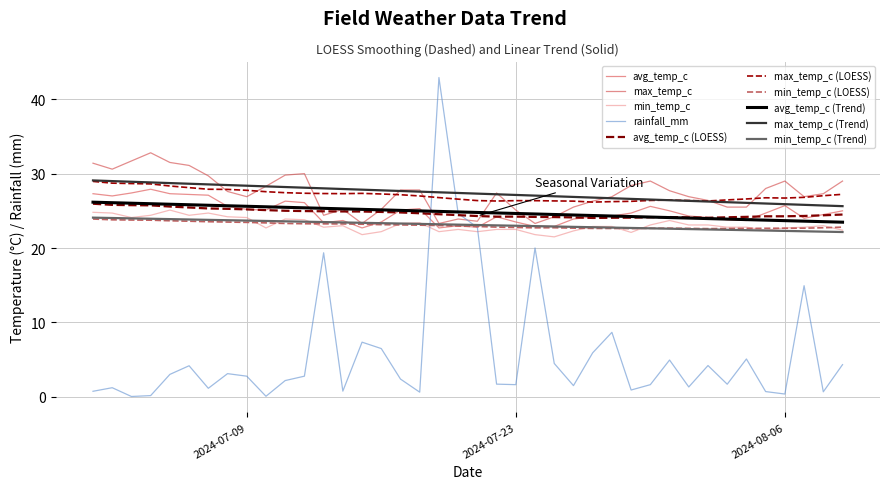

True or false: avg_temp_c and rainfall_mm cross at least once.

True